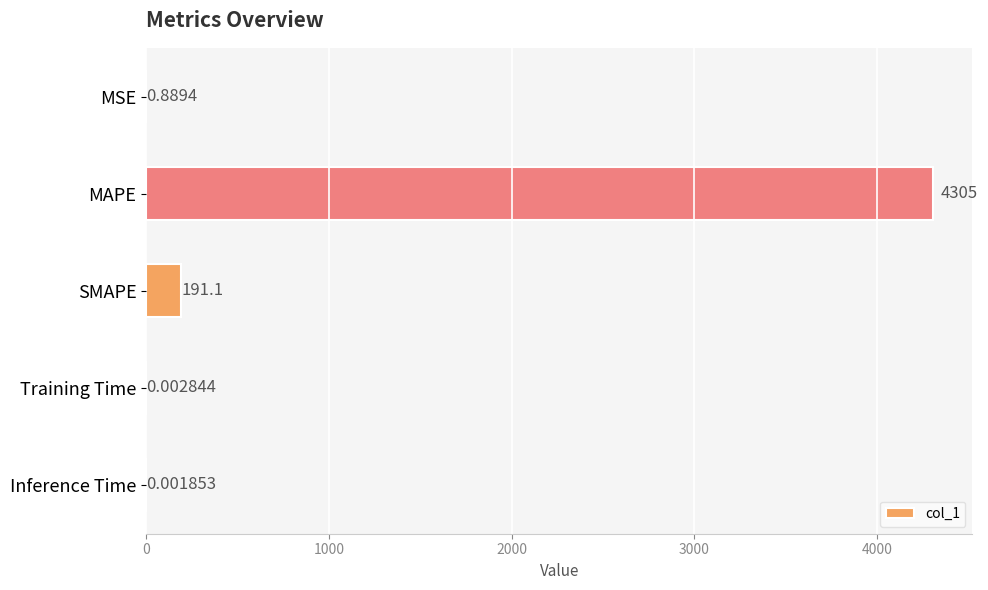

At which label is the value closest to 2152?

SMAPE